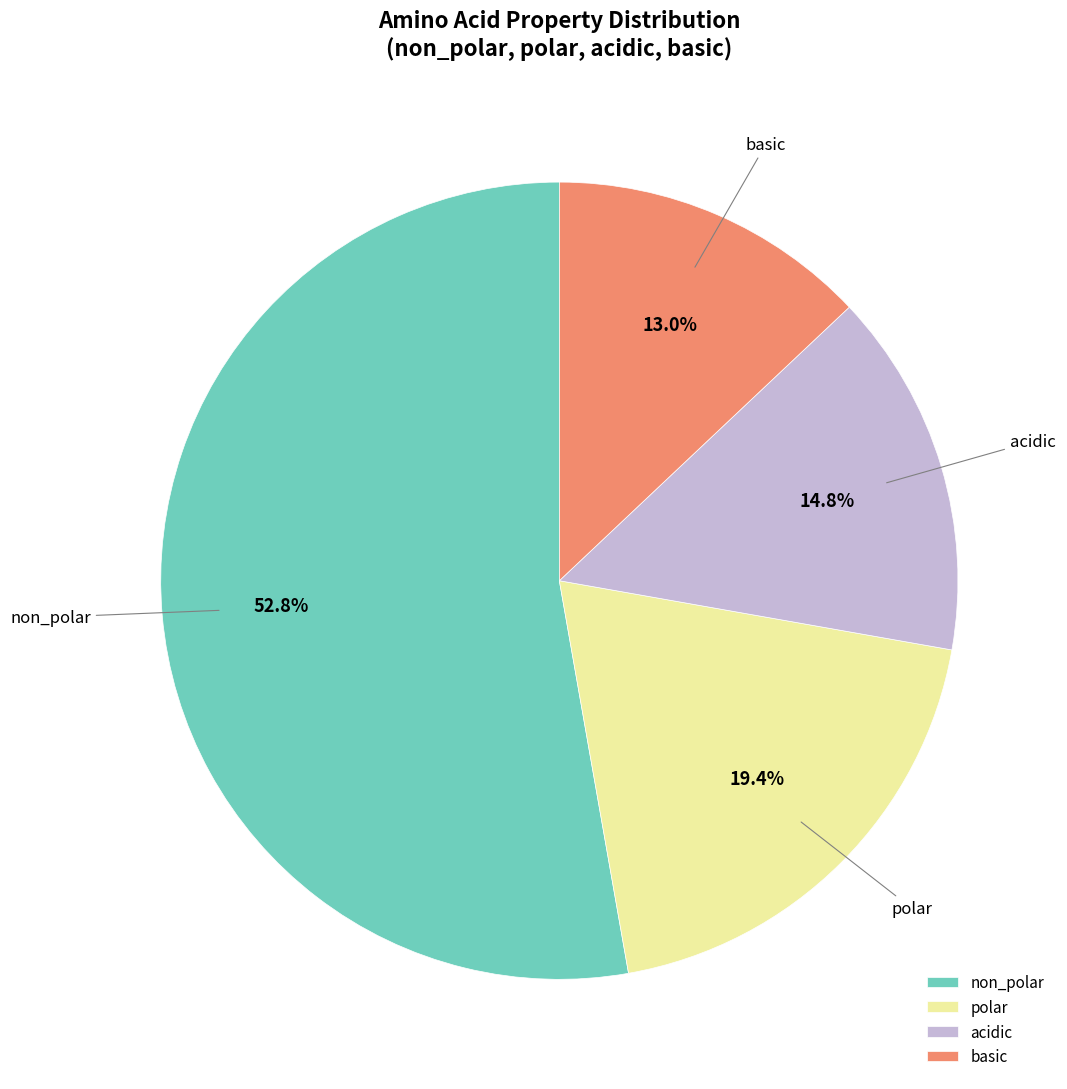

How many segments does this pie chart have?

4